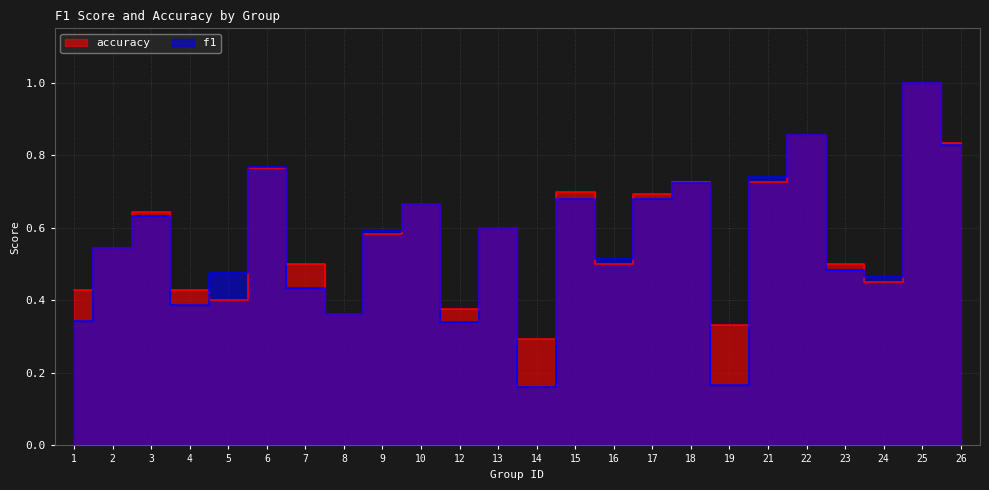

Where is f1 nearest to the value 0?

14